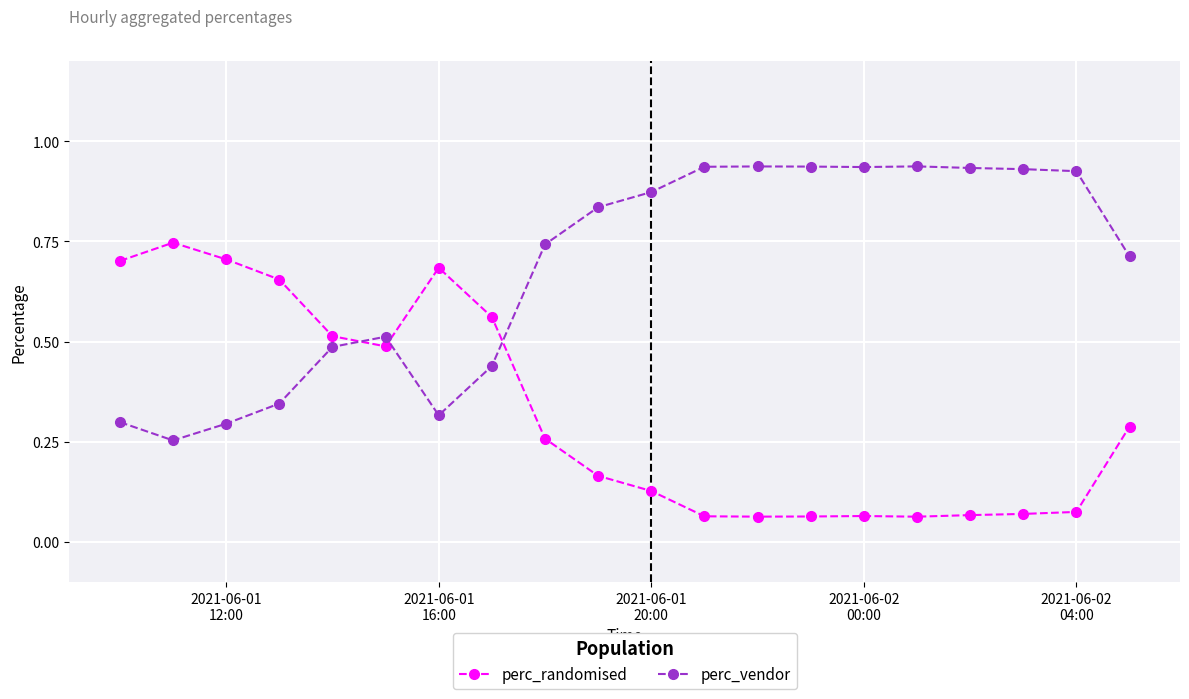

Which series ends up on top after the final intersection of perc_randomised and perc_vendor?

perc_vendor